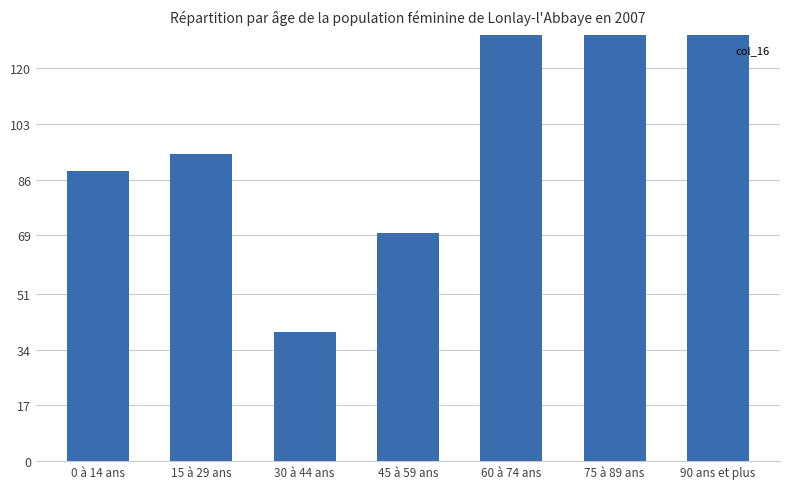

What is the sum of all values?

848.5